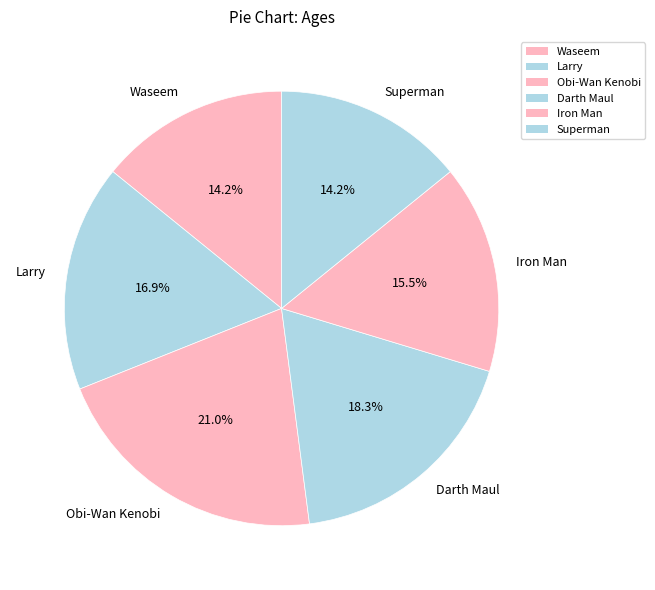

The Superman slice represents 7% of the pie. True or false?

False